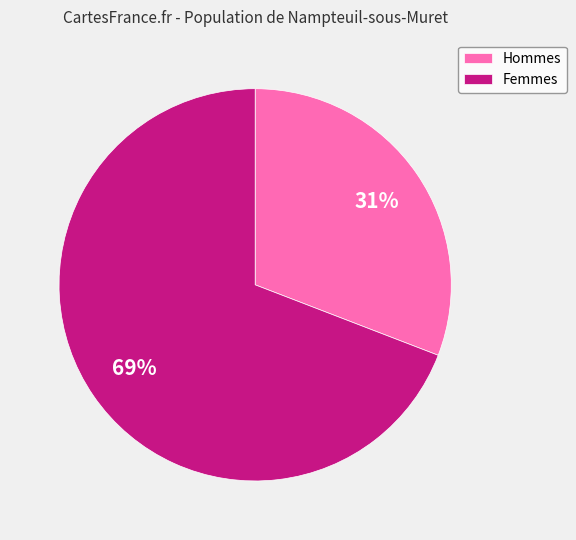

Which has a higher value, Hommes or Femmes?

Femmes